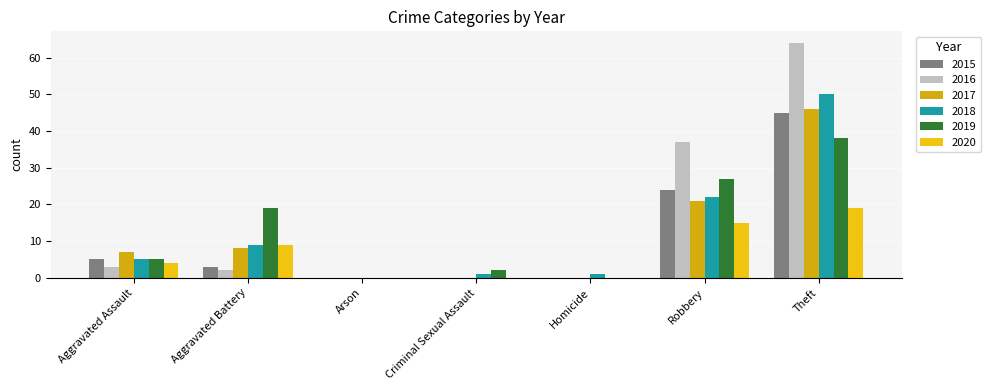

What is the label of the 4th bar from the left?

Criminal Sexual Assault